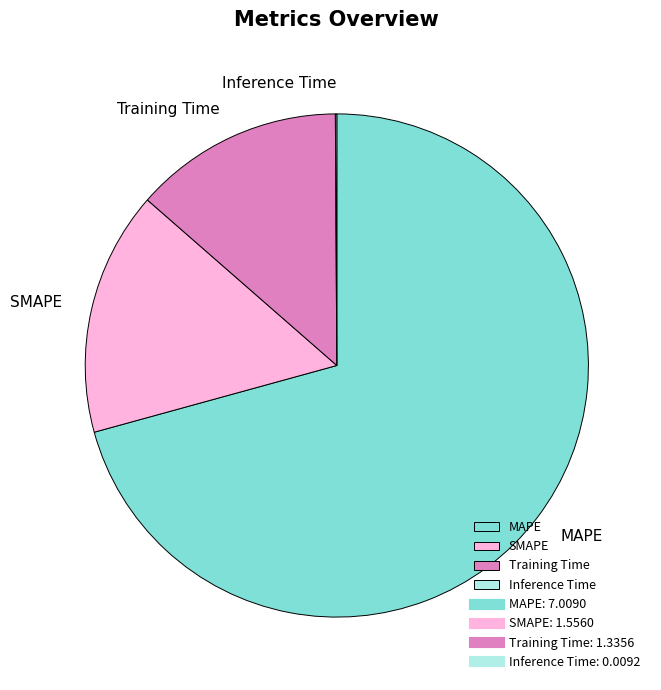

What is the largest slice in the pie chart?

MAPE